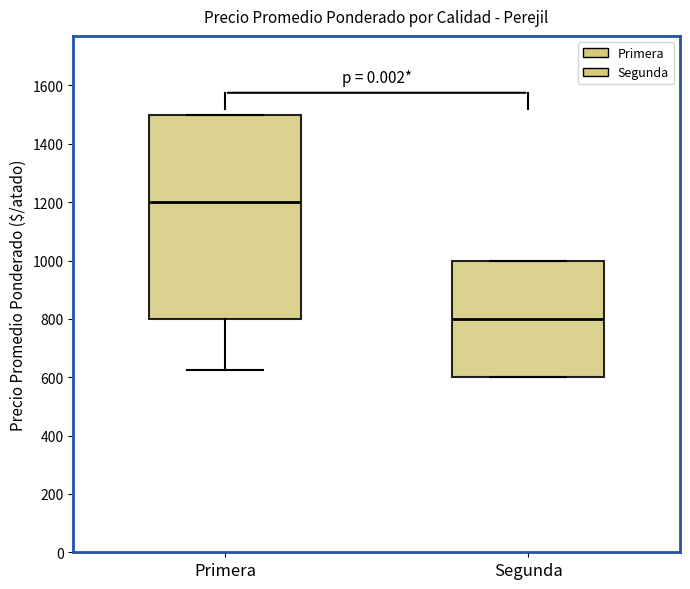

Where is the upper edge of the box for Primera on the y-axis? The values are not printed on the chart, so give them approximately, as read against the axis.

1500